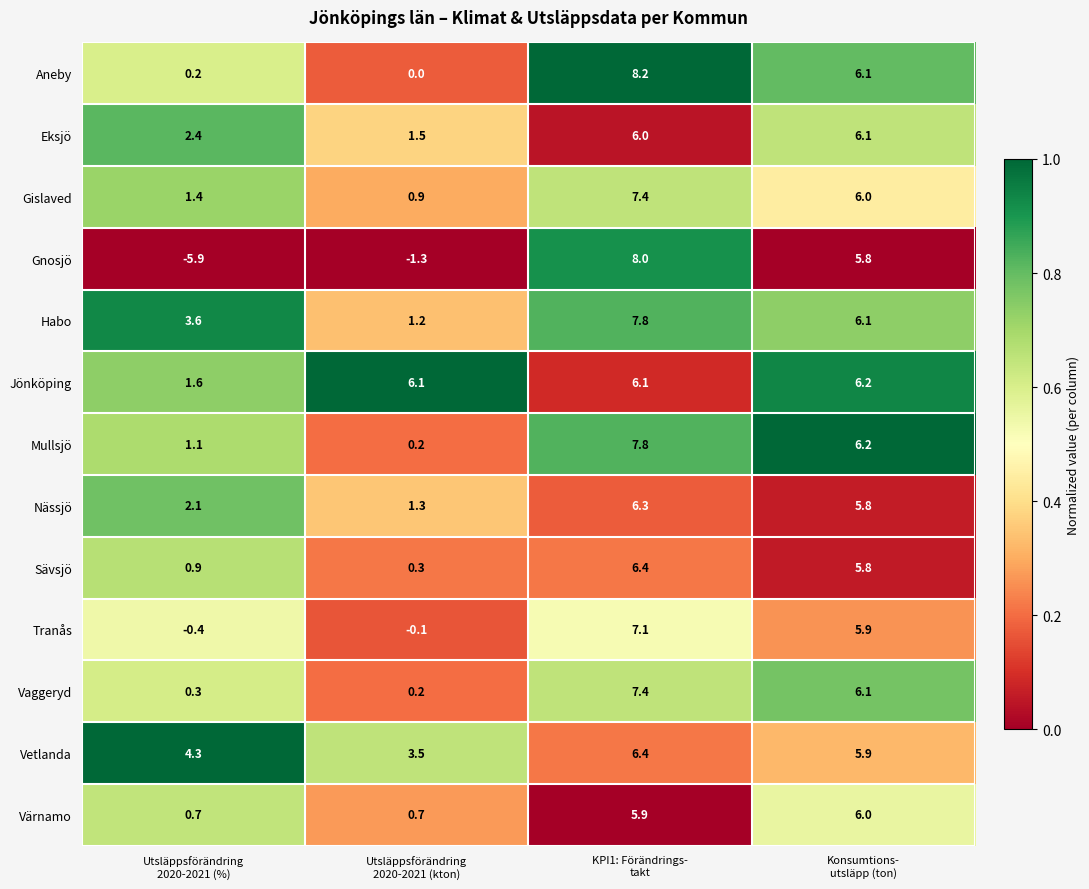

What is the sum of all Habo values?

18.7